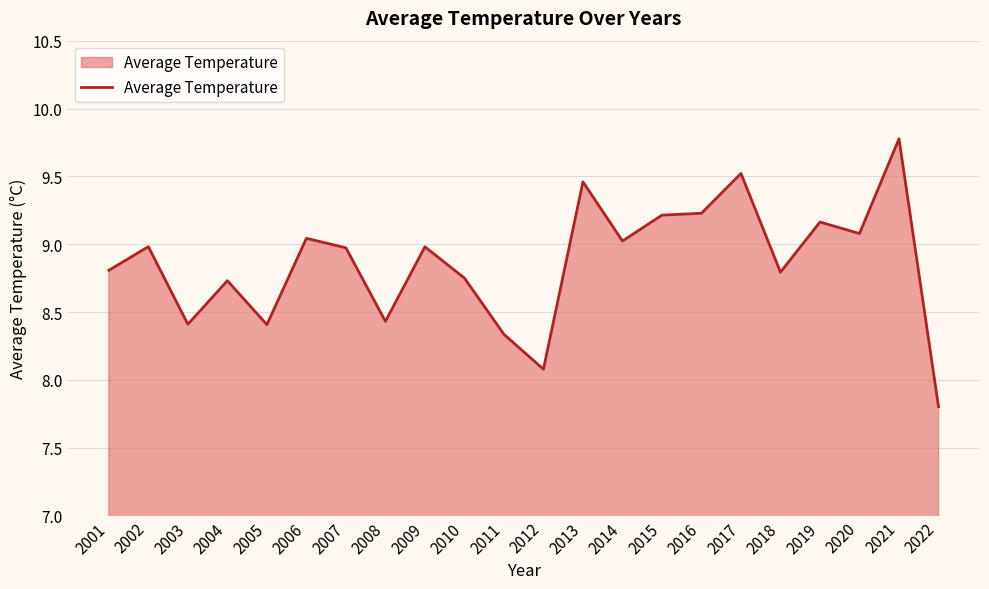

Between 2022 and 2016, which is larger?

2016